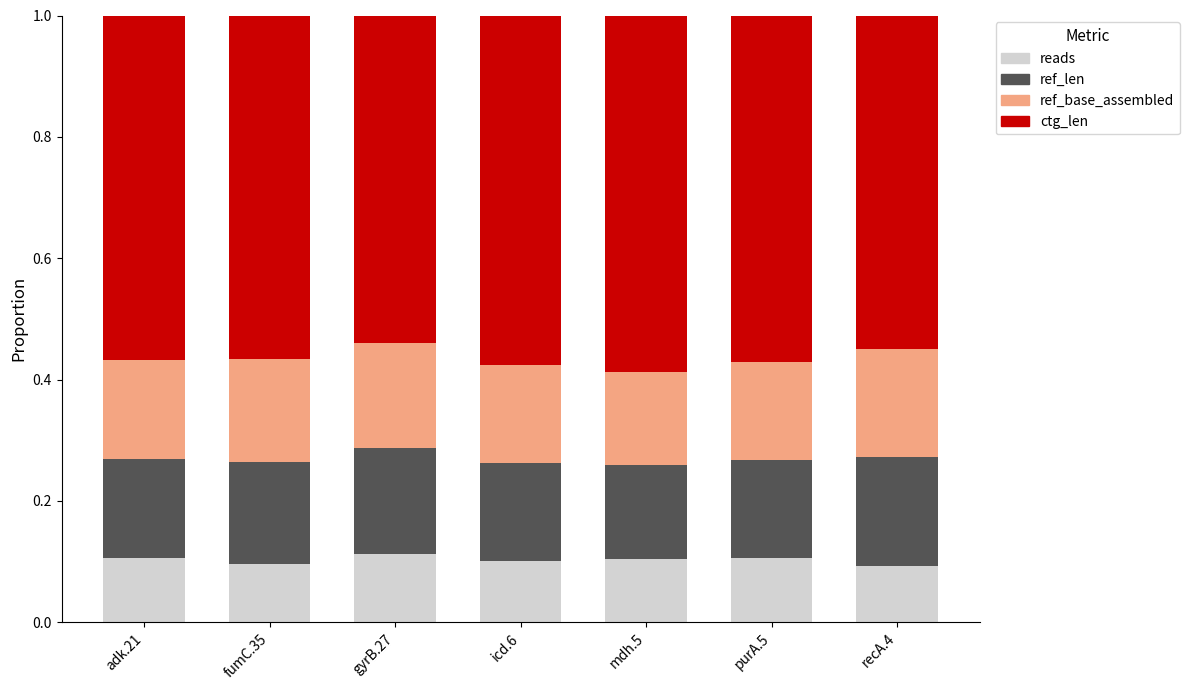

What is the total value across all series at fumC.35?

1.0